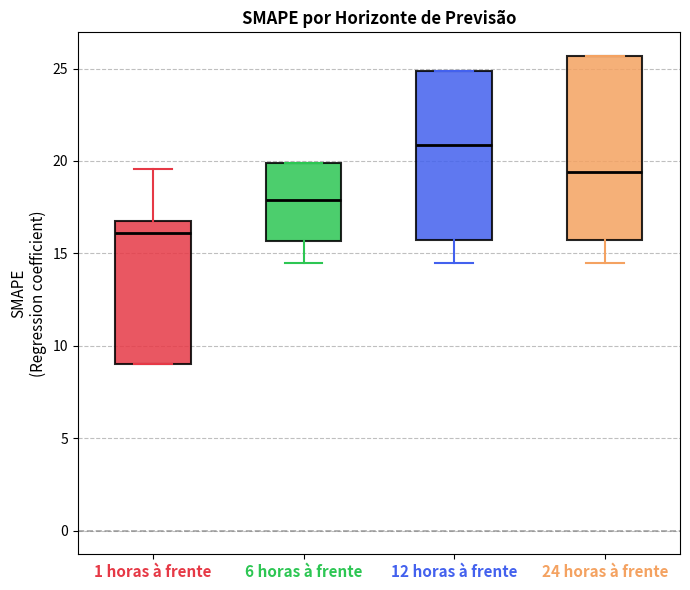

Which box is the tallest, from its lower edge to its upper edge?

24 horas à frente